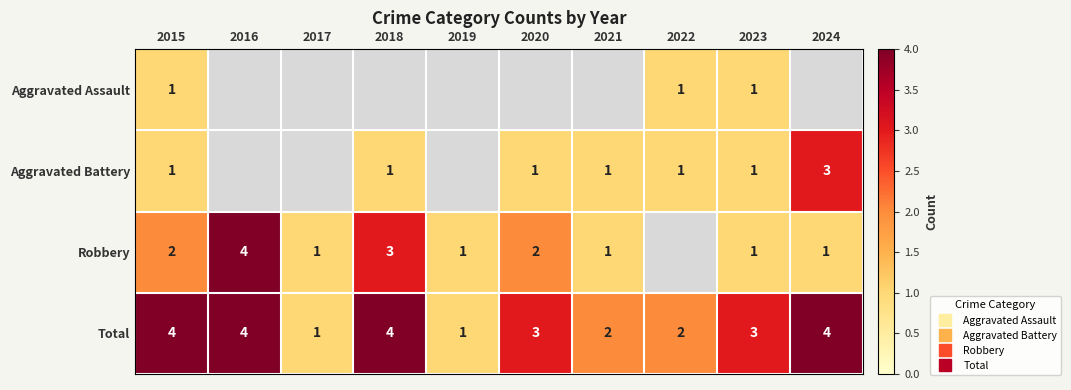

Rank the series at 2021 from lowest to highest value.

Aggravated Assault, Aggravated Battery, Robbery, Total